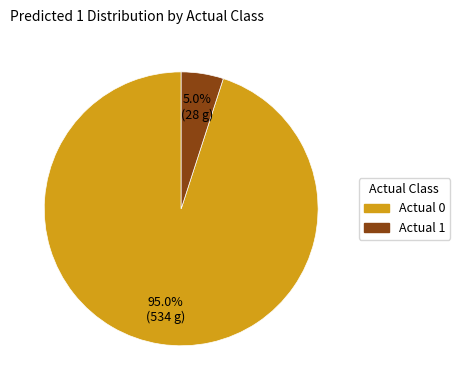

Combined, what portion of the pie is Actual 0 and Actual 1?

100.0%